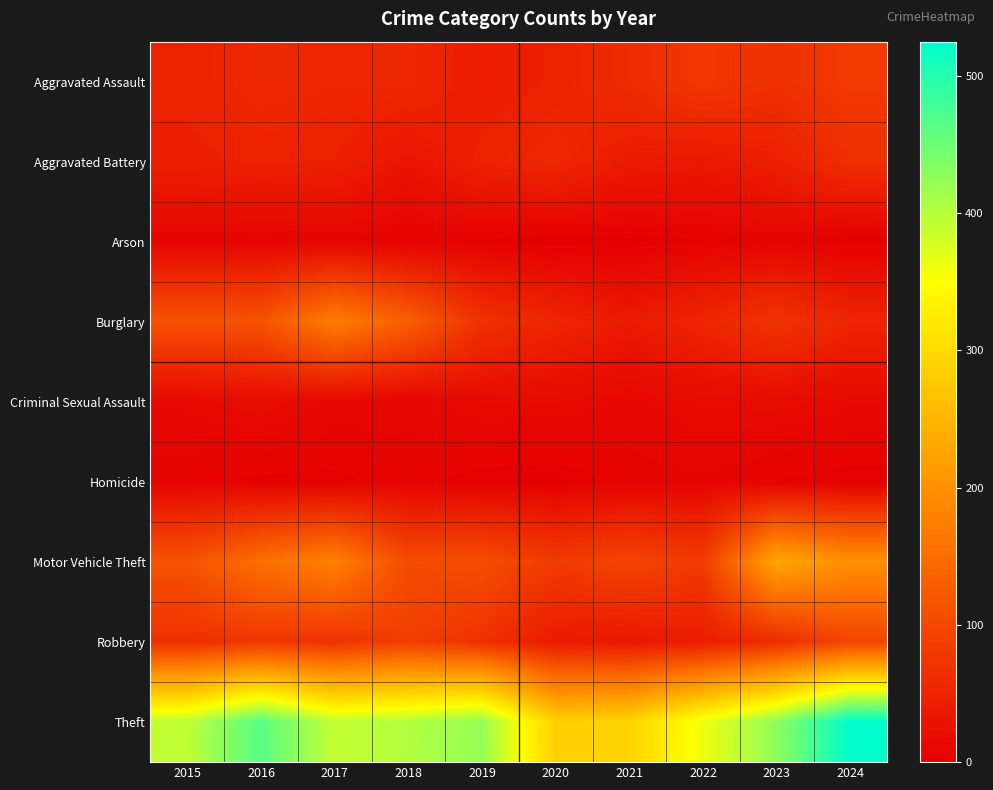

Which category has the lowest value across all series?

2020